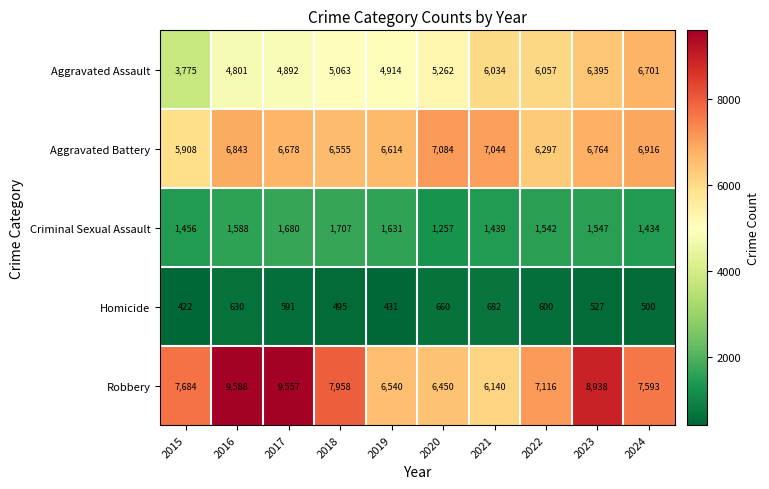

What is the total value across all series at 2015?

19245